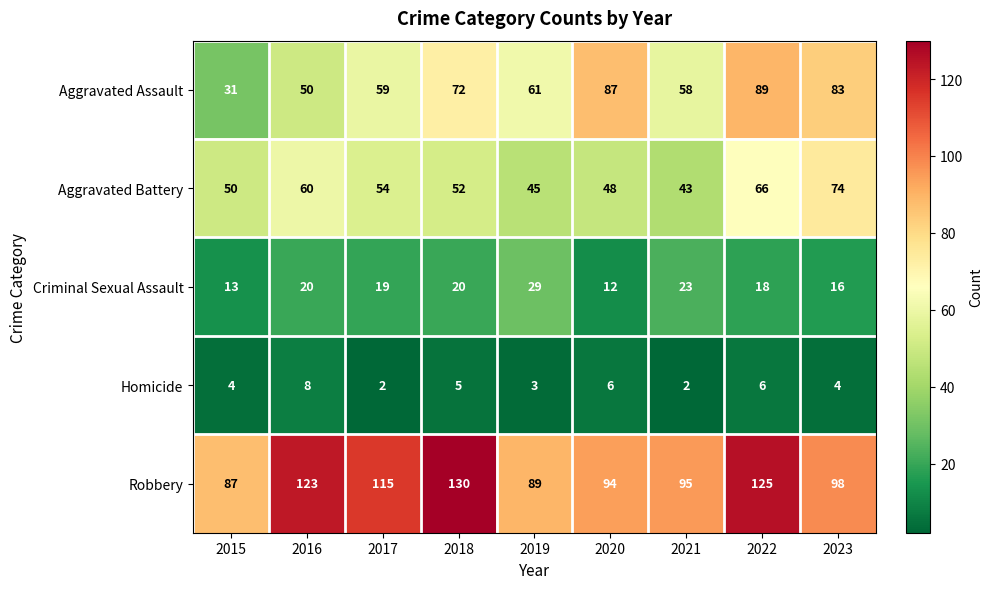

Which series has the largest total across all categories?

Robbery